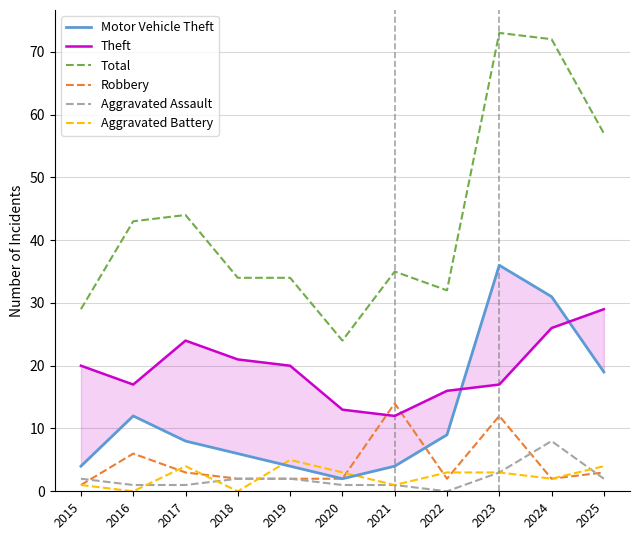

Reading left to right, extract all data points from this chart.

Motor Vehicle Theft: 4	12	8	6	4	2	4	9	36	31	19
Theft: 20	17	24	21	20	13	12	16	17	26	29
Total: 29	43	44	34	34	24	35	32	73	72	57
Robbery: 1	6	3	2	2	2	14	2	12	2	3
Aggravated Assault: 2	1	1	2	2	1	1	0	3	8	2
Aggravated Battery: 1	0	4	0	5	3	1	3	3	2	4